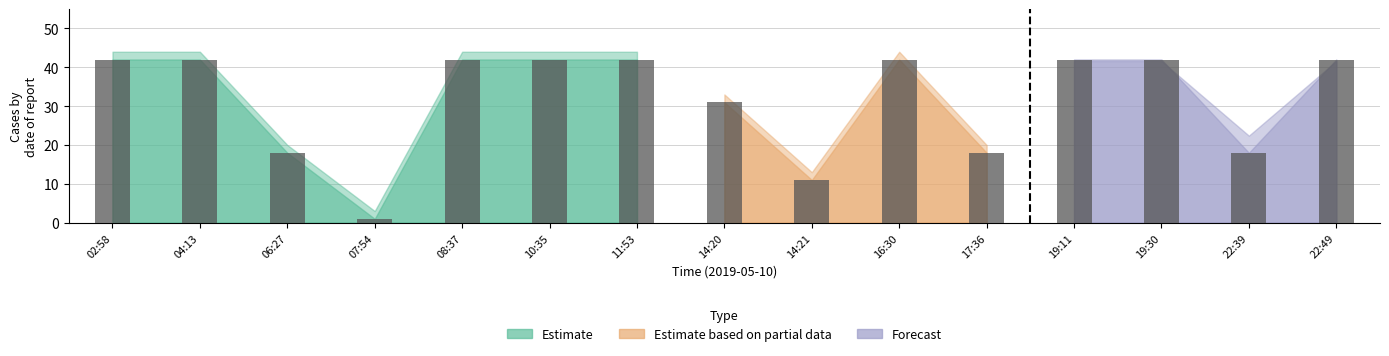

Which category has the lowest value across all series?

07:54